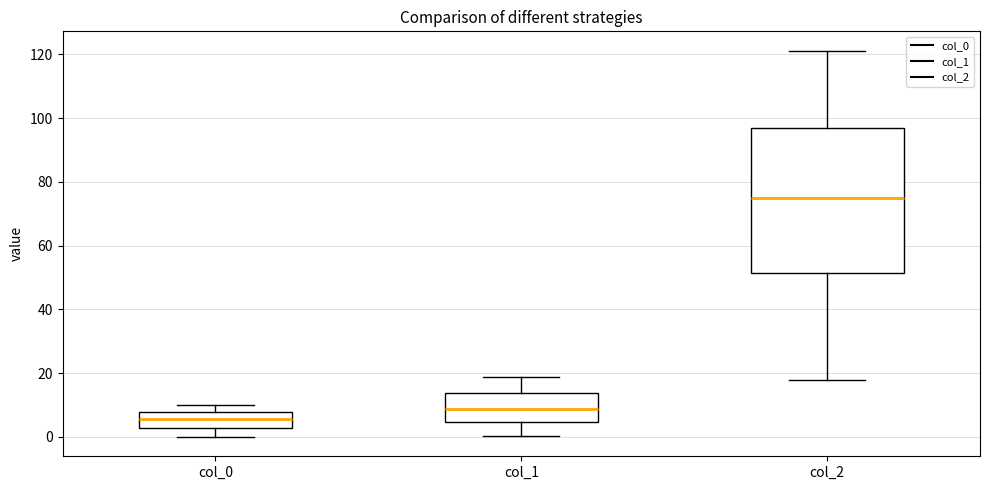

Reading left to right, transcribe this box plot: for each box, give where its median line is, the range the box spans, and where its two whiskers end, as read against the y-axis. The values are not printed on the chart, so give them approximately, as read against the axis.

col_0: median 6, box 2 to 8, whiskers 0 to 10
col_1: median 8, box 4 to 14, whiskers 0 to 18
col_2: median 76, box 52 to 96, whiskers 18 to 122